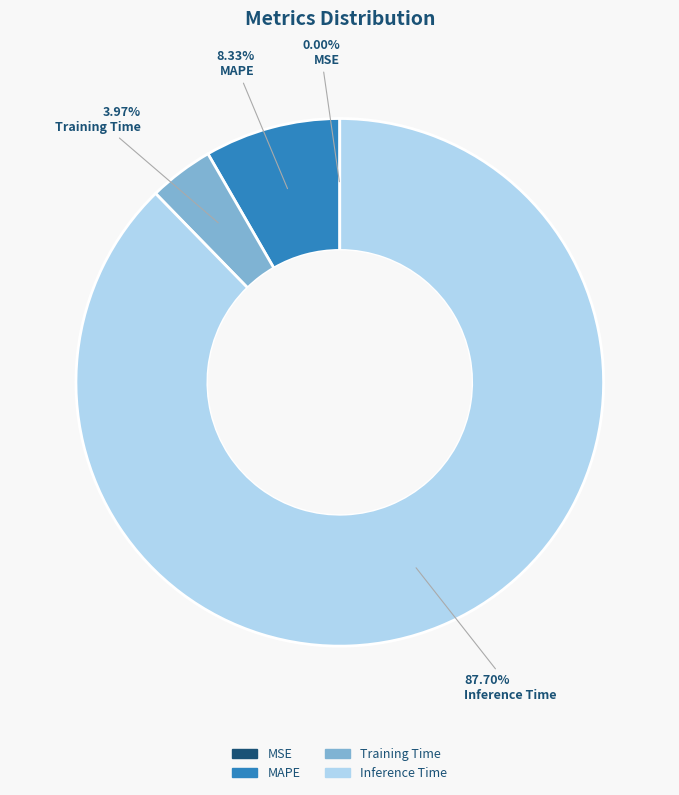

Which slice is the largest?

Inference Time